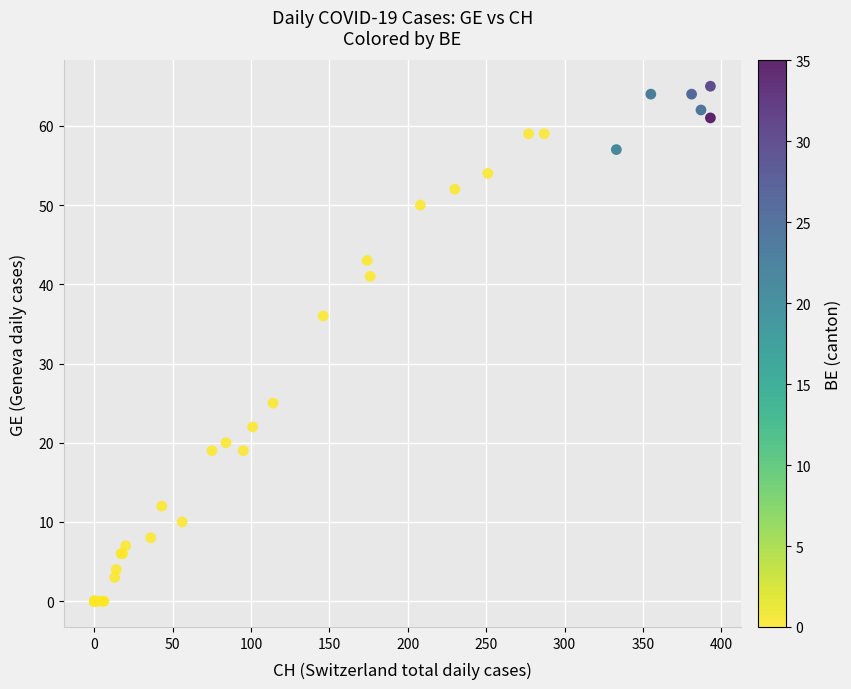

What Y value in the scatter plot is closest to 32?

36